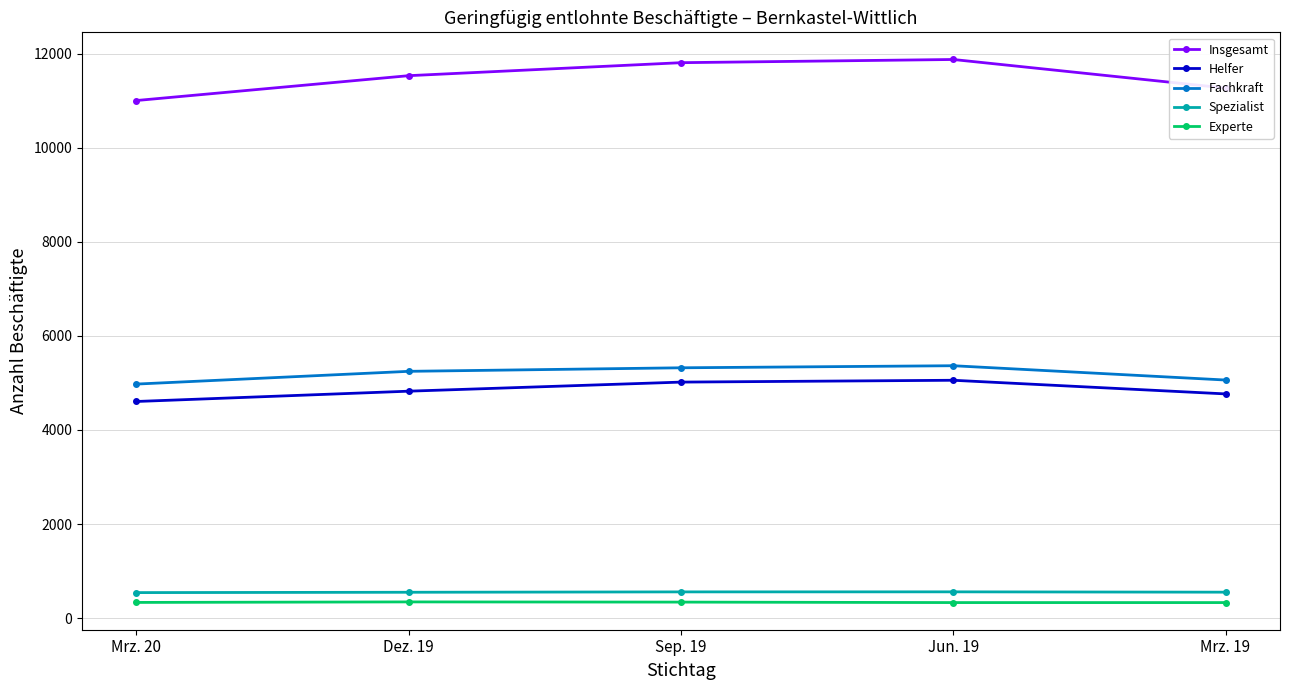

Rank the series by their maximum value, from lowest to highest.

Experte, Spezialist, Helfer, Fachkraft, Insgesamt